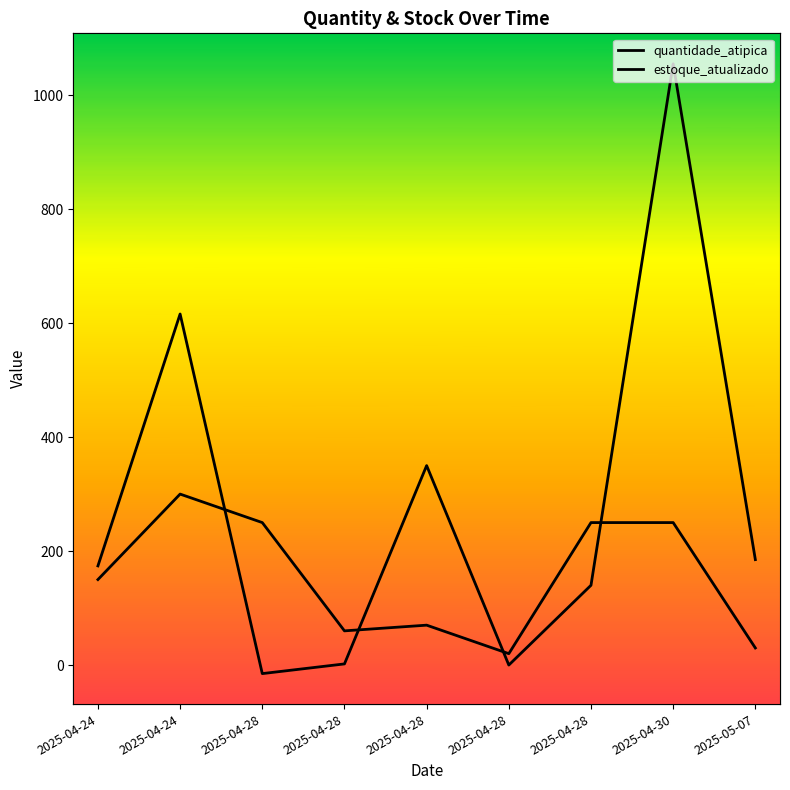

What is the average value of the quantidade_atipica series?

153